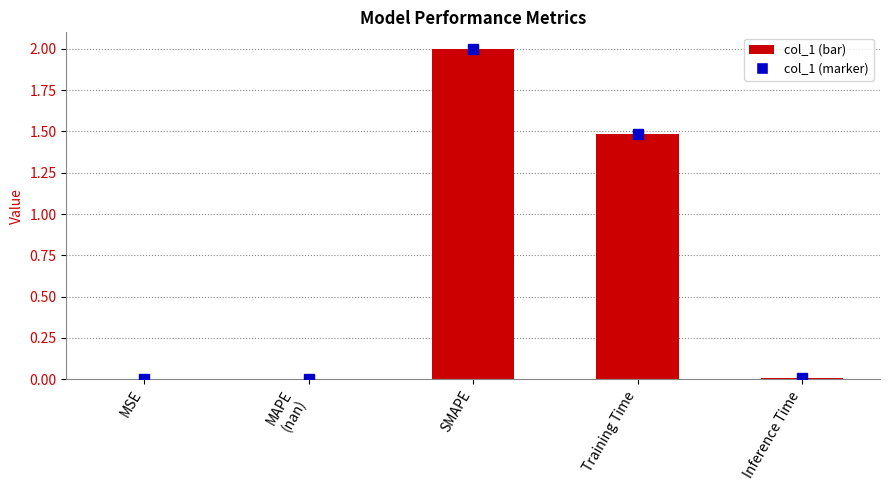

Which has a higher value, SMAPE or Training Time?

SMAPE